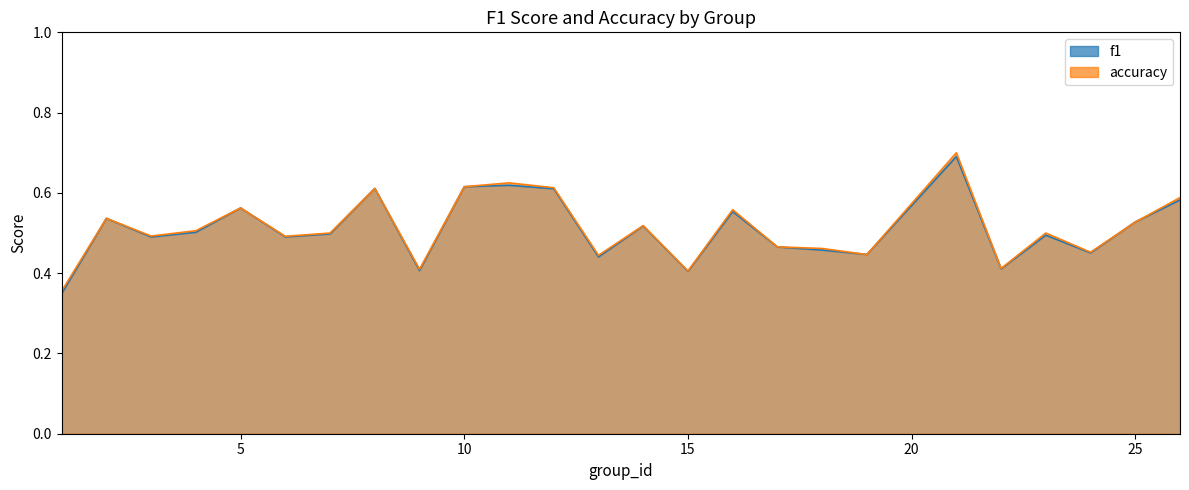

List the series in order of their overall mean, highest first.

accuracy, f1